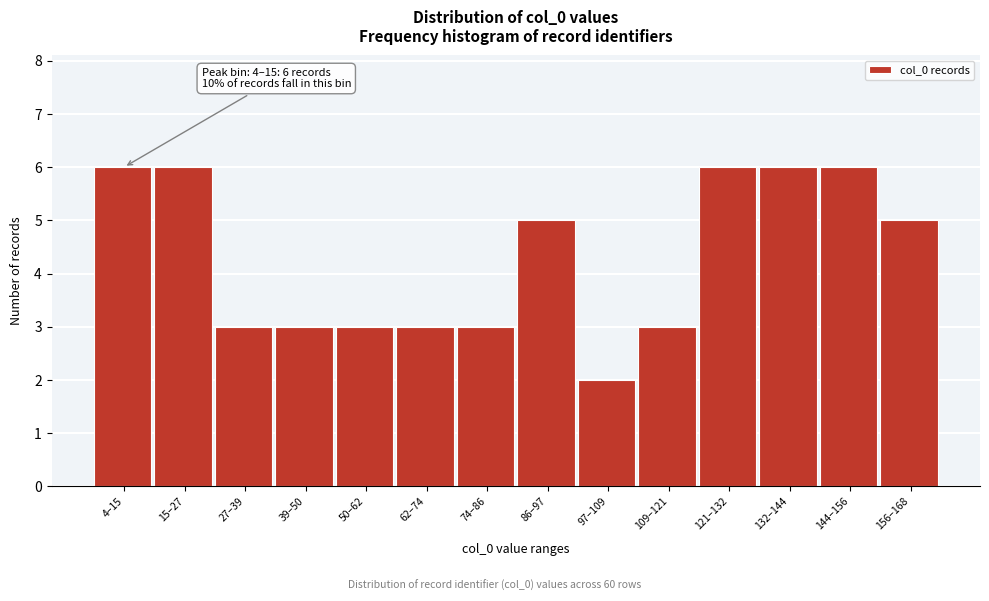

Reading left to right, list all the values displayed in this chart.

6	6	3	3	3	3	3	5	2	3	6	6	6	5